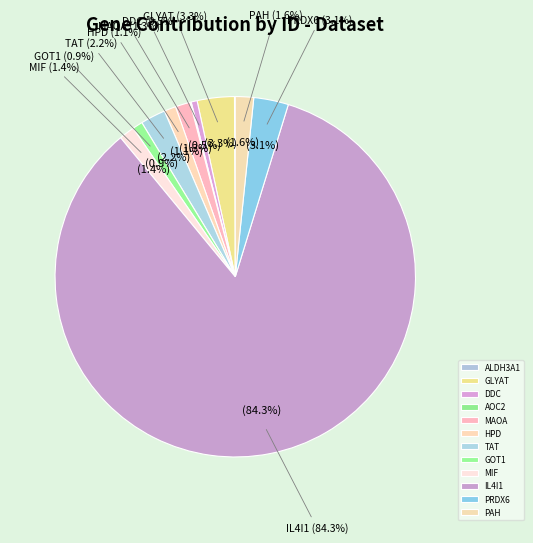

Which category has the biggest portion of the pie?

IL4I1